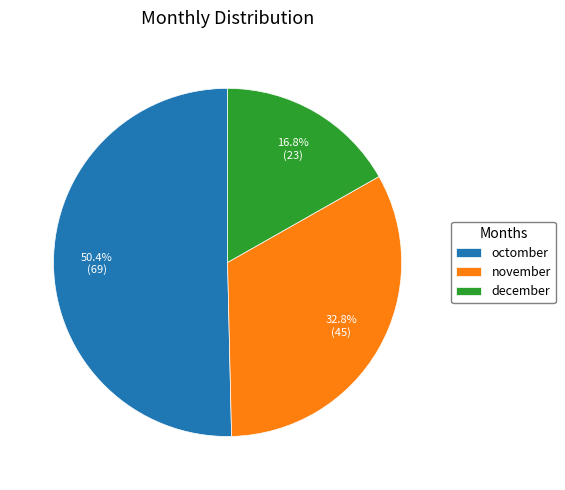

Count the number of slices in the pie.

3